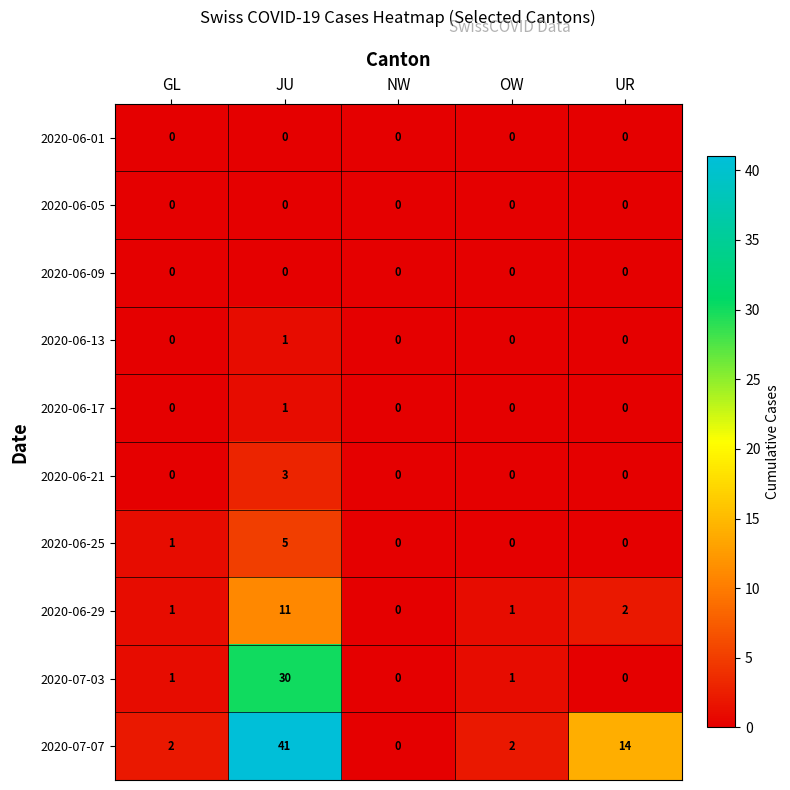

True or false: 2020-07-03 has a value of 43 at JU.

False